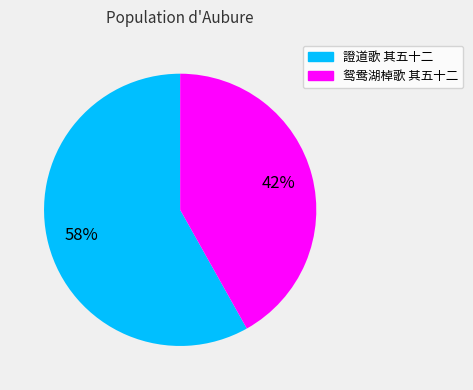

Between 鸳鸯湖棹歌 其五十二 and 證道歌 其五十二, which is larger?

證道歌 其五十二